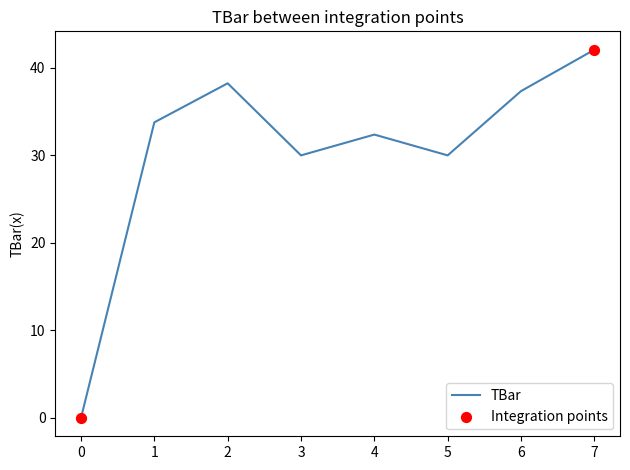

Approximately how many times larger is the value at 5 compared to 7?

0.7